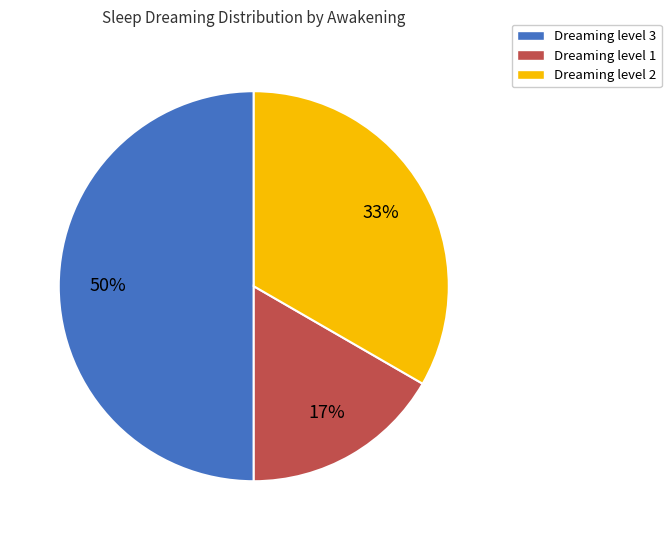

To the nearest percent, what is the average slice percentage?

33%